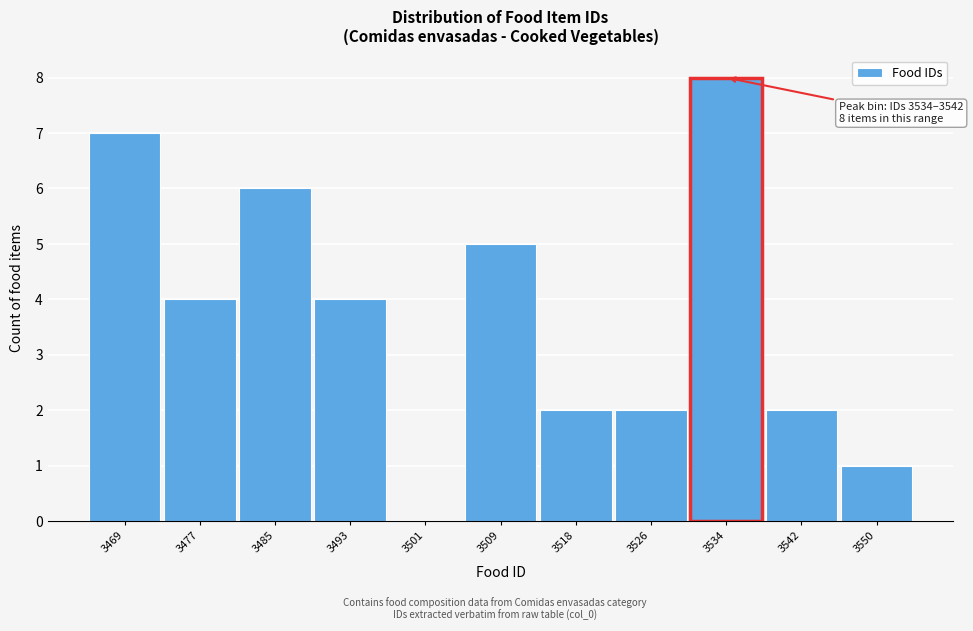

Reading right to left, transcribe all the data shown in this chart.

3550=1	3542=2	3534=8	3526=2	3518=2	3509=5	3501=0	3493=4	3485=6	3477=4	3469=7